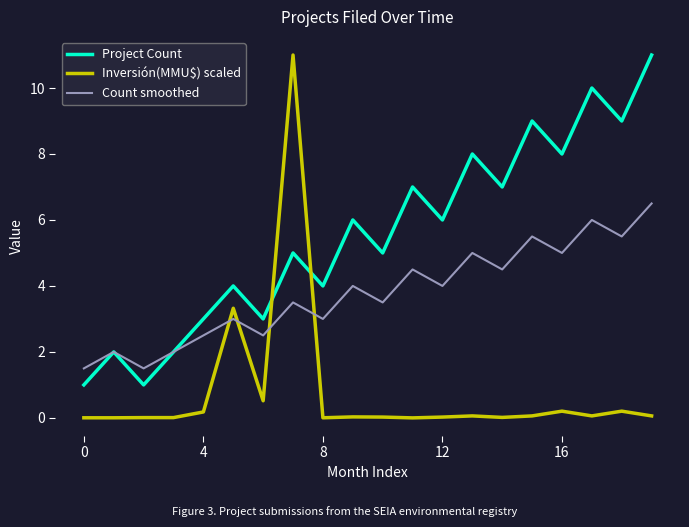

What are all the series names shown in the legend?

Project Count, Inversión(MMU$) scaled, Count smoothed